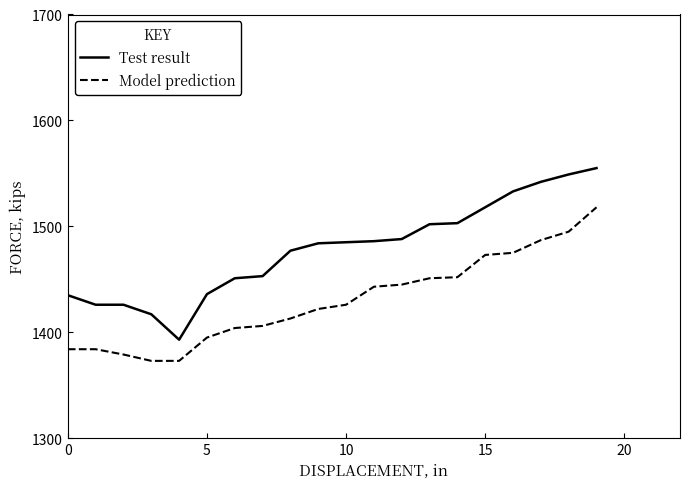

Rank the series by their maximum value, from lowest to highest.

Model prediction, Test result